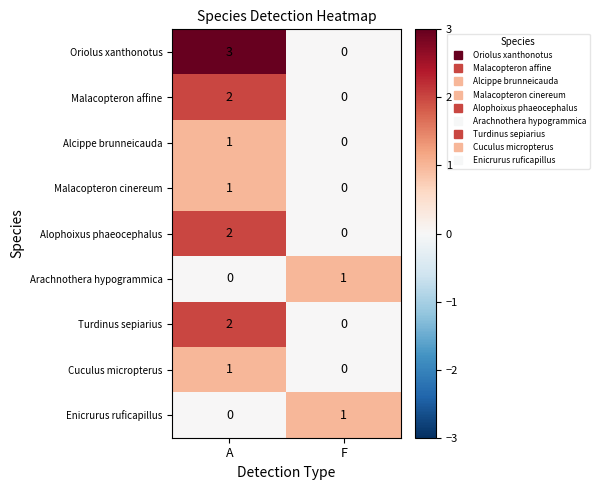

Reading left to right, list all the values displayed in this chart.

Oriolus xanthonotus: A=3	F=0
Malacopteron affine: A=2	F=0
Alcippe brunneicauda: A=1	F=0
Malacopteron cinereum: A=1	F=0
Alophoixus phaeocephalus: A=2	F=0
Arachnothera hypogrammica: A=0	F=1
Turdinus sepiarius: A=2	F=0
Cuculus micropterus: A=1	F=0
Enicrurus ruficapillus: A=0	F=1